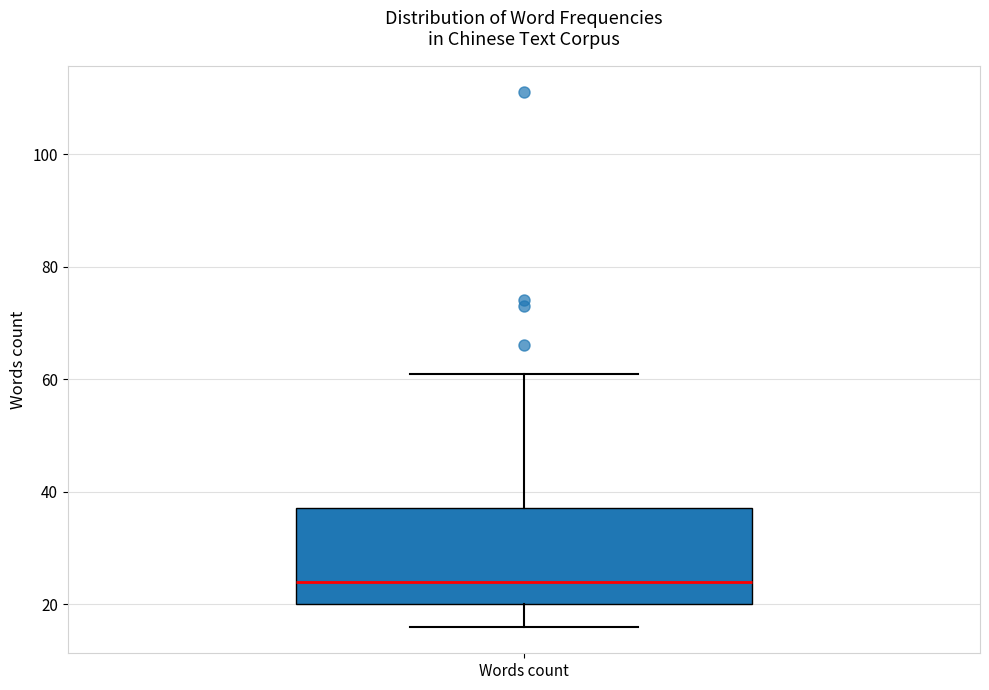

Read this box plot against the y-axis: the position of the median line, the range covered by the box, and the ends of both whiskers. The values are not printed on the chart, so give them approximately, as read against the axis.

median 24, box 20 to 38, whiskers 16 to 62